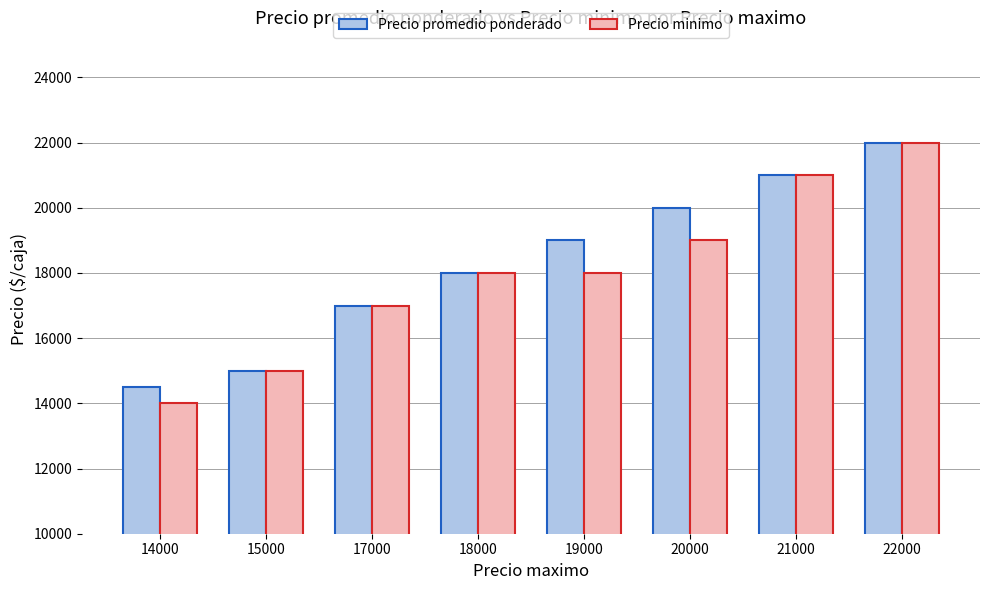

How many data points does each series have?

8